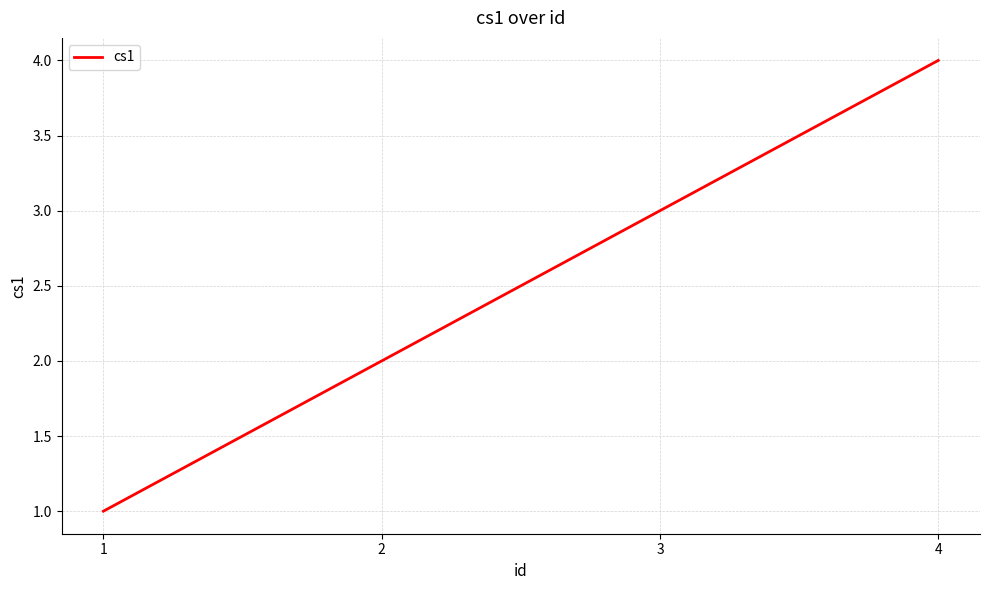

Rank the categories by value from lowest to highest.

1, 2, 3, 4